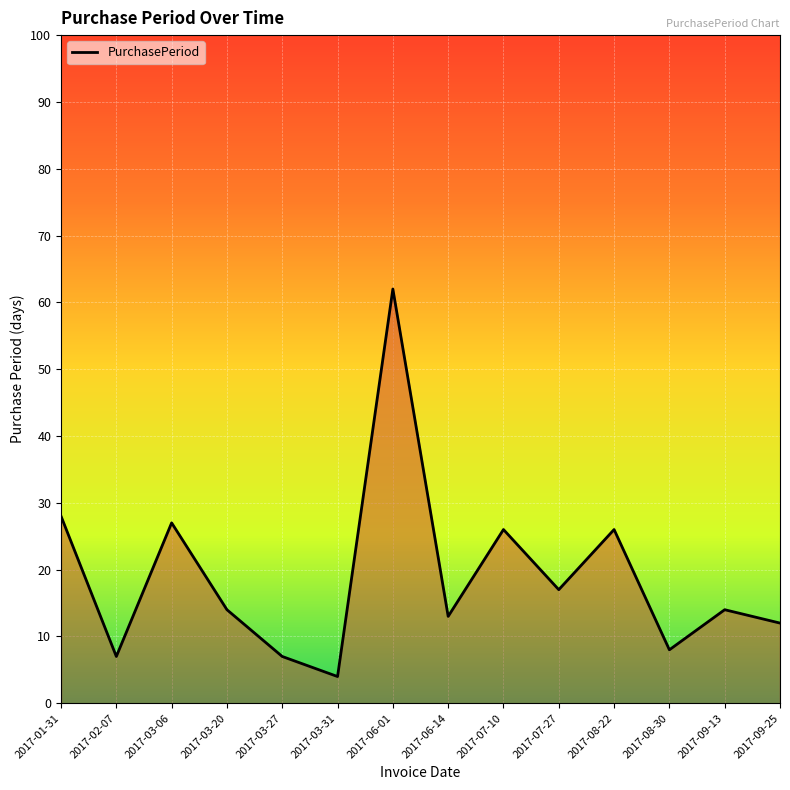

What is the smallest value displayed?

4